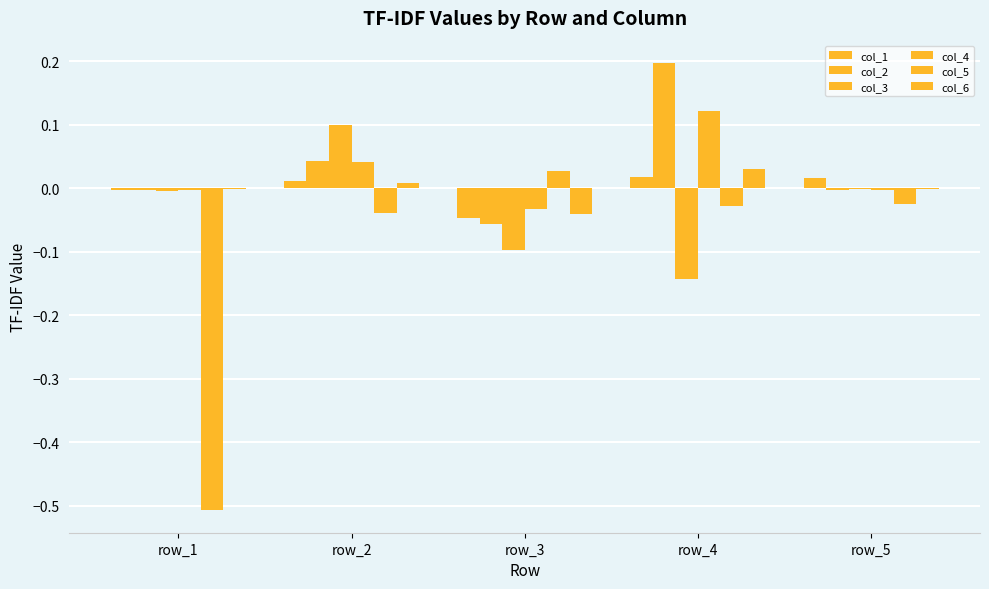

Which series has the largest total across all categories?

col_2